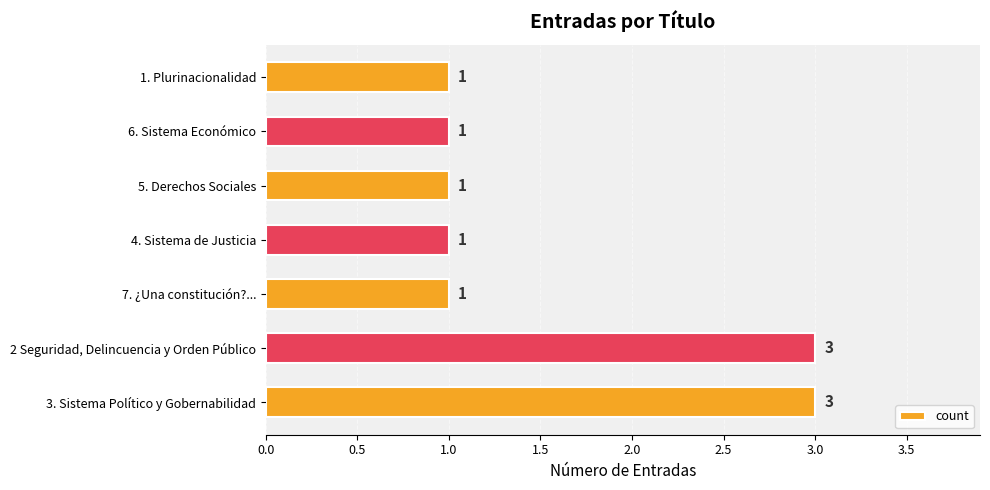

Between 3. Sistema Político y Gobernabilidad and 6. Sistema Económico, which is larger?

3. Sistema Político y Gobernabilidad